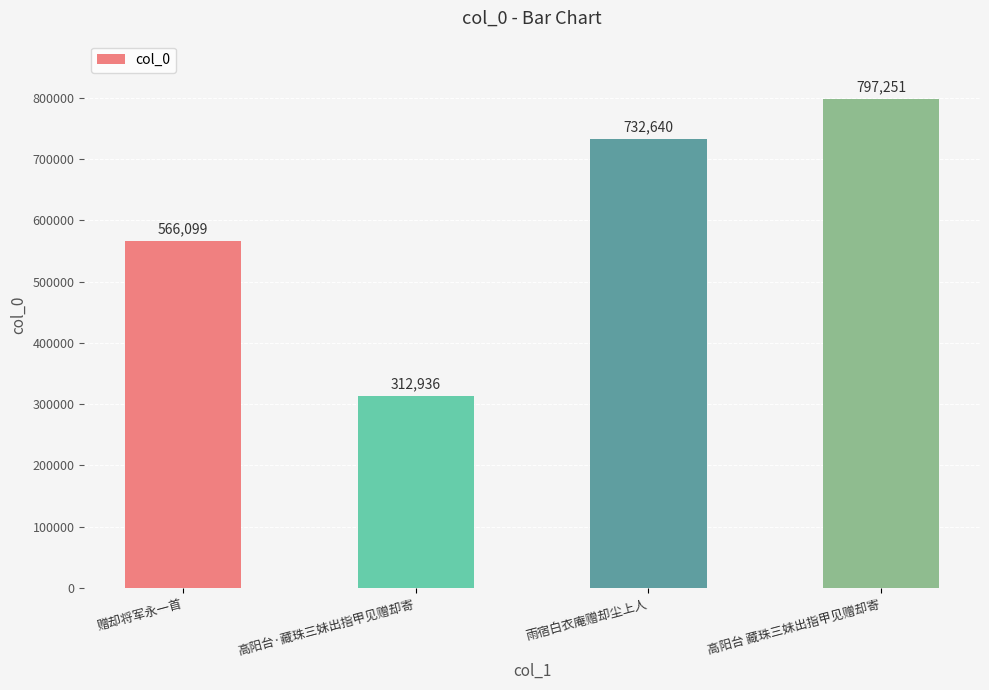

Is it true that the value at 雨宿白衣庵赠却尘上人 is 316684?

False